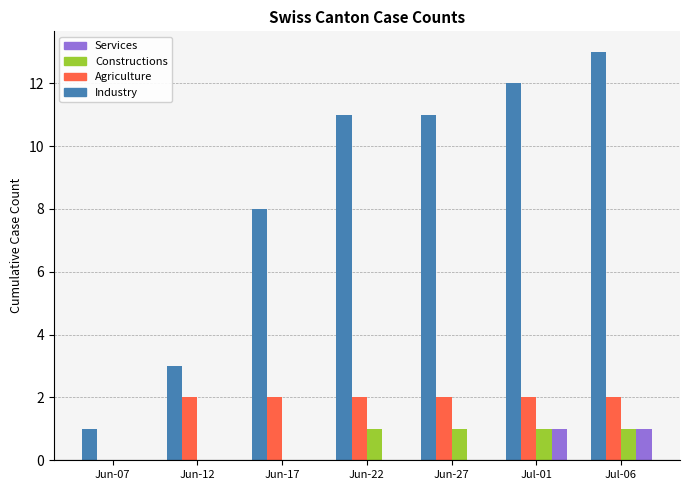

Count the number of data series in this chart.

4